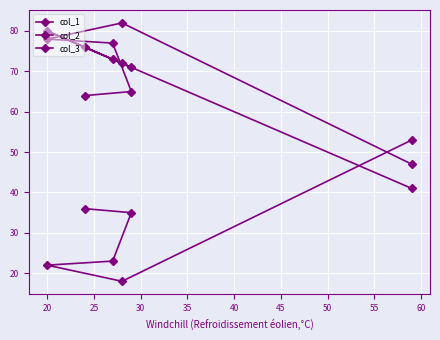

What is the difference between the second highest and minimum values in the col_3 series?

31